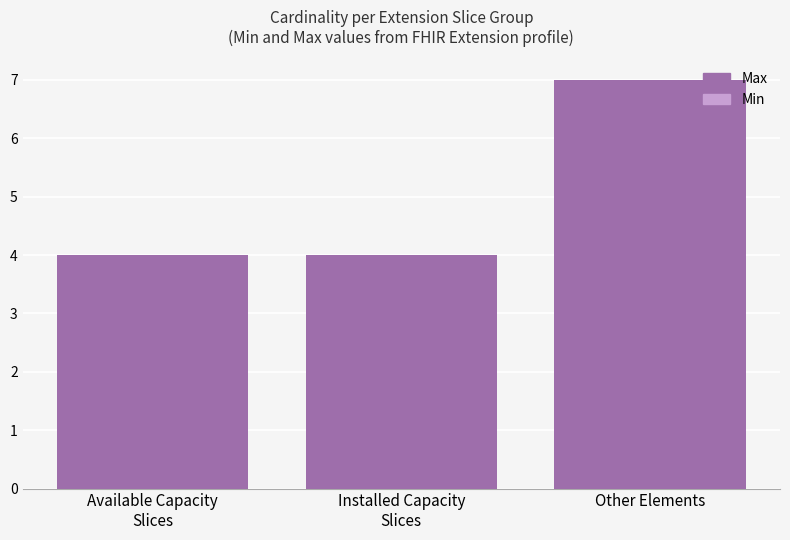

Between Other Elements and Available Capacity
Slices, which is larger?

Other Elements